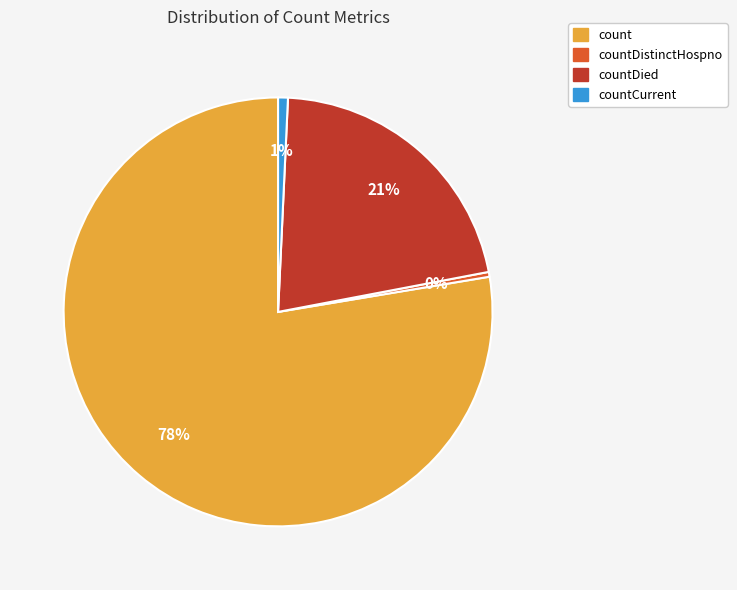

To the nearest percent, what is the combined percentage of countDied and countCurrent?

22%